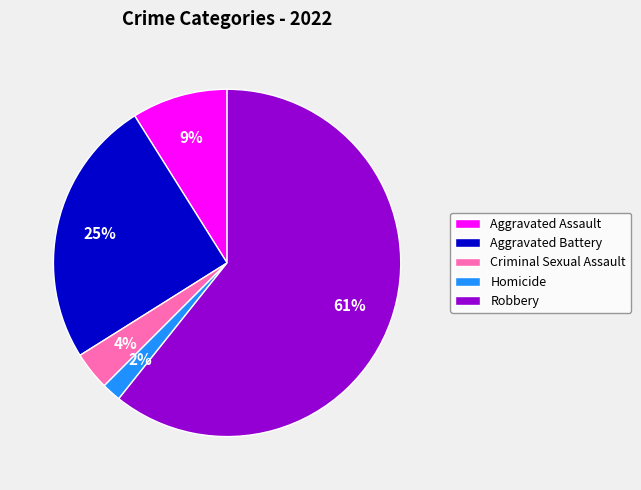

What percentage is the Aggravated Assault slice, to the nearest percent?

9%